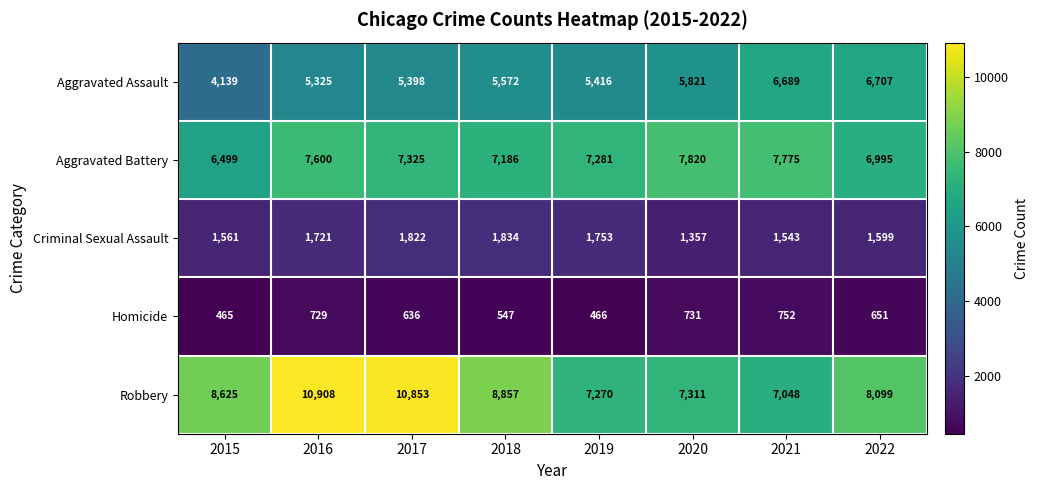

Which category has the highest value across all series?

2016